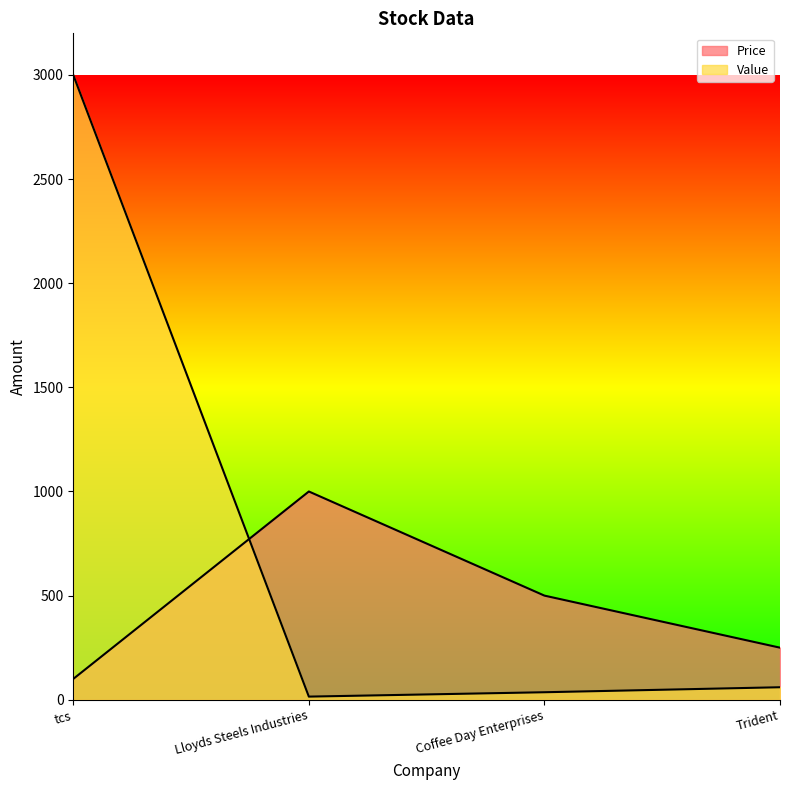

True or false: Value has more than 1 points higher than both neighbors.

False